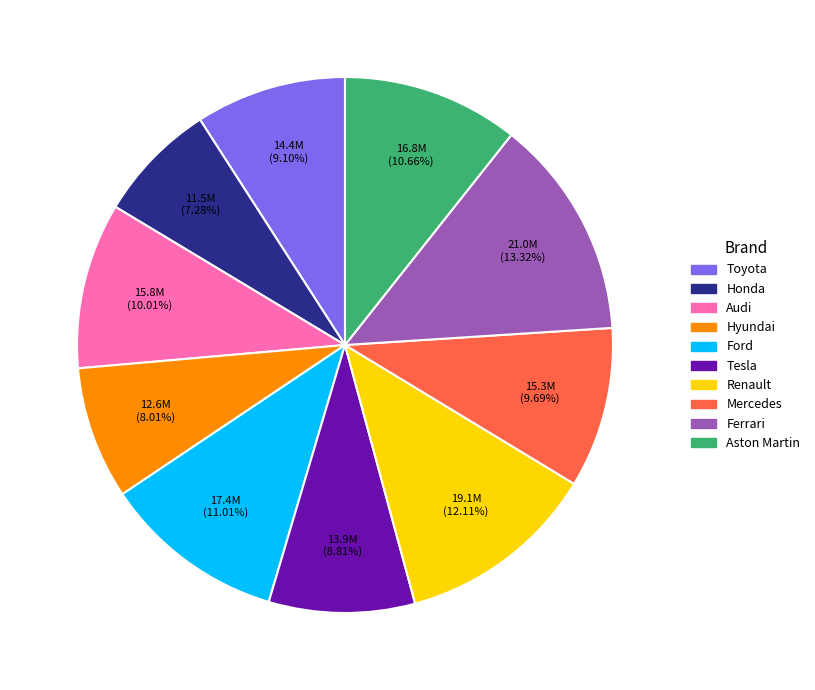

Is it true that Mercedes is 4% of the pie?

False